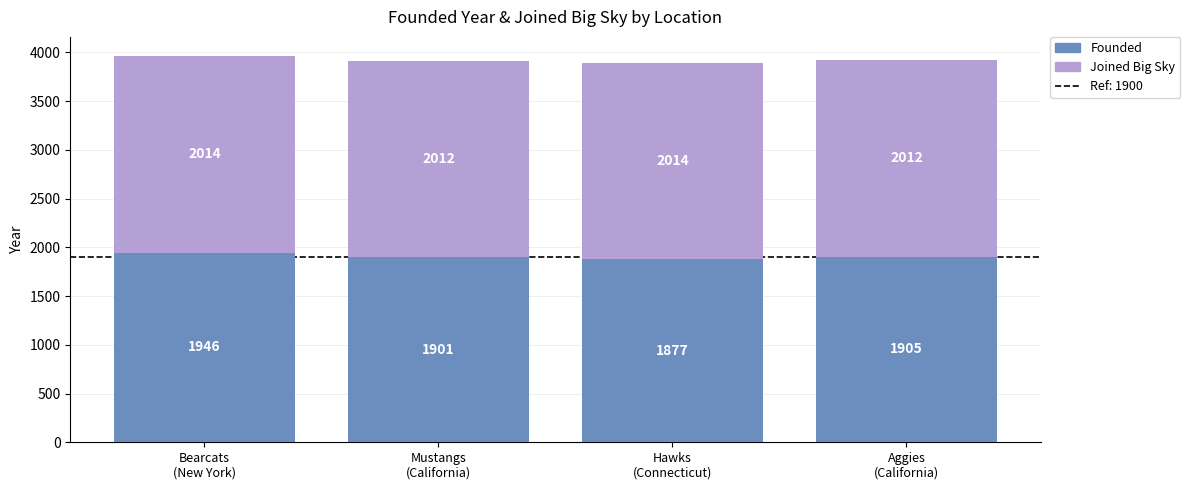

What is the minimum value for Founded?

1877